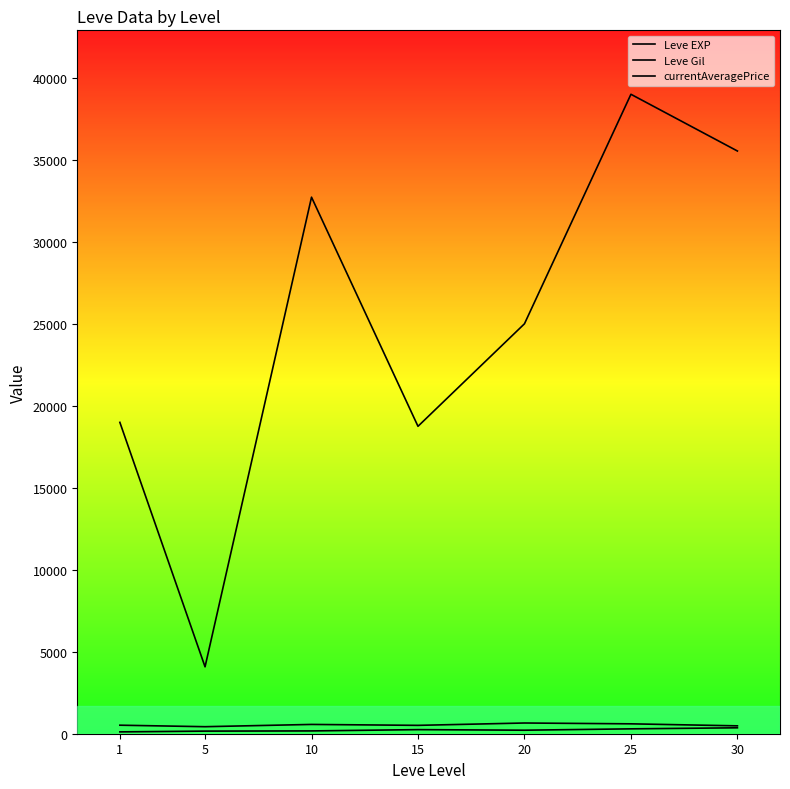

How many series are shown in this chart?

3